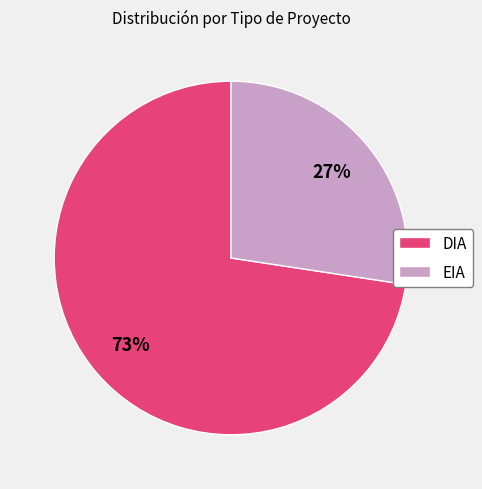

To the nearest percent, what portion does EIA represent?

27%